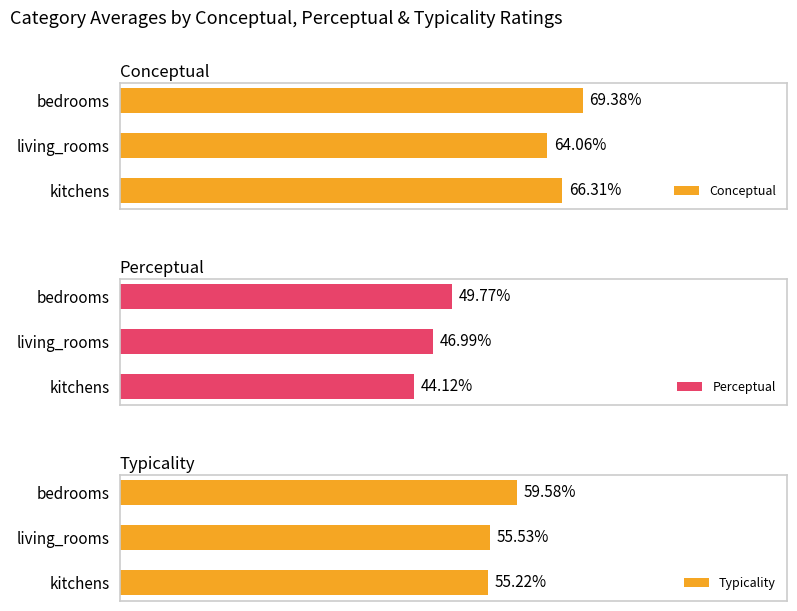

What is the sum of the Conceptual values at bedrooms and kitchens?

135.7